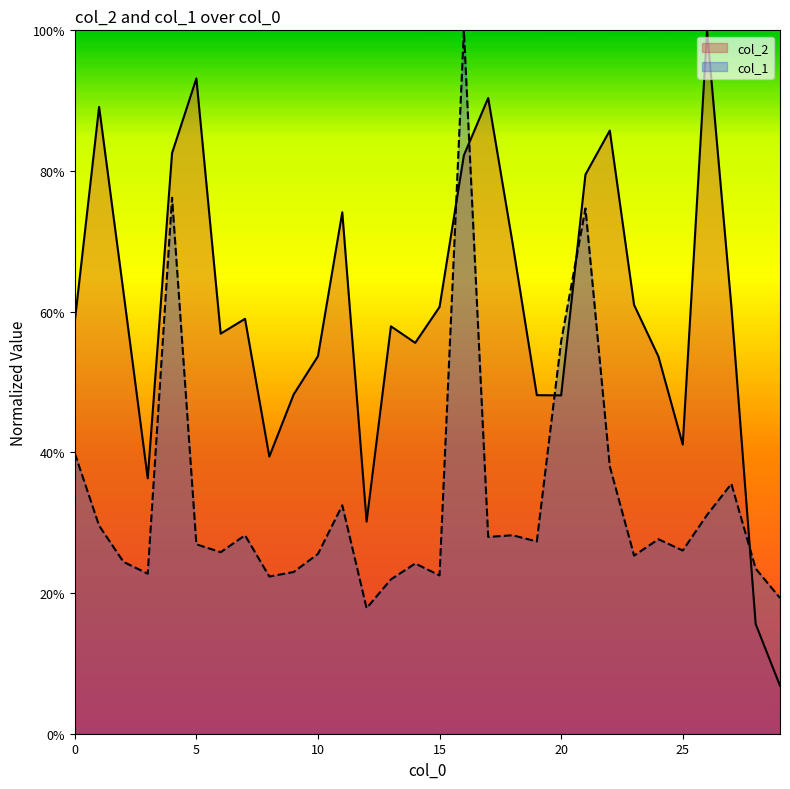

True or false: col_2 has more than 2 points higher than both neighbors.

True